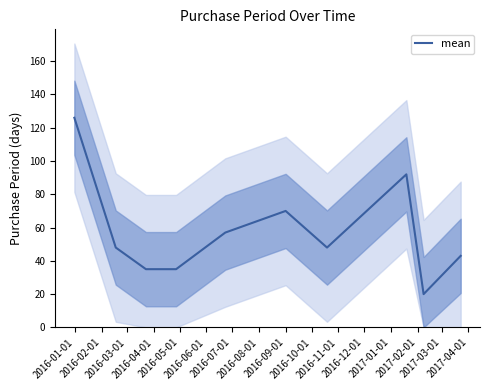

True or false: there are more than 0 points higher than both neighbors.

True